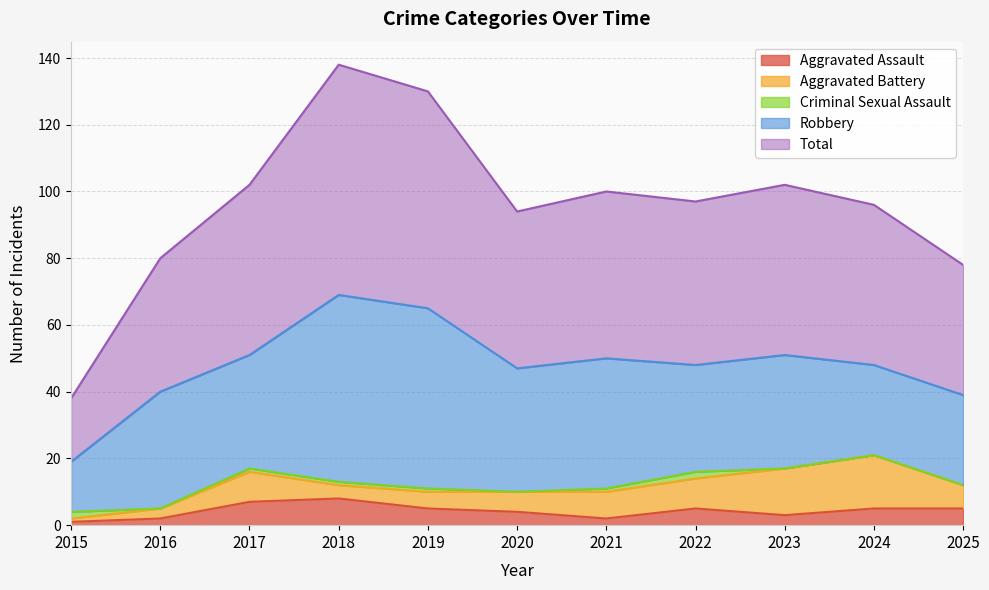

At which label does Robbery first exceed 34?

2016